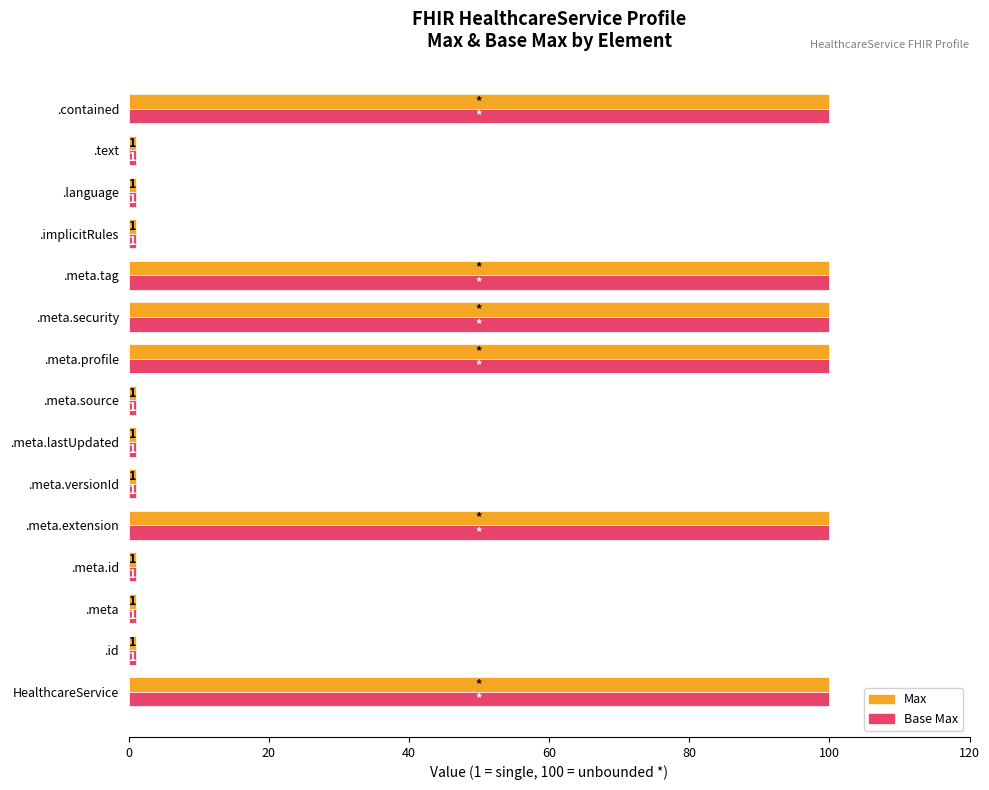

Count the Max values in the range 1 to 100.

15